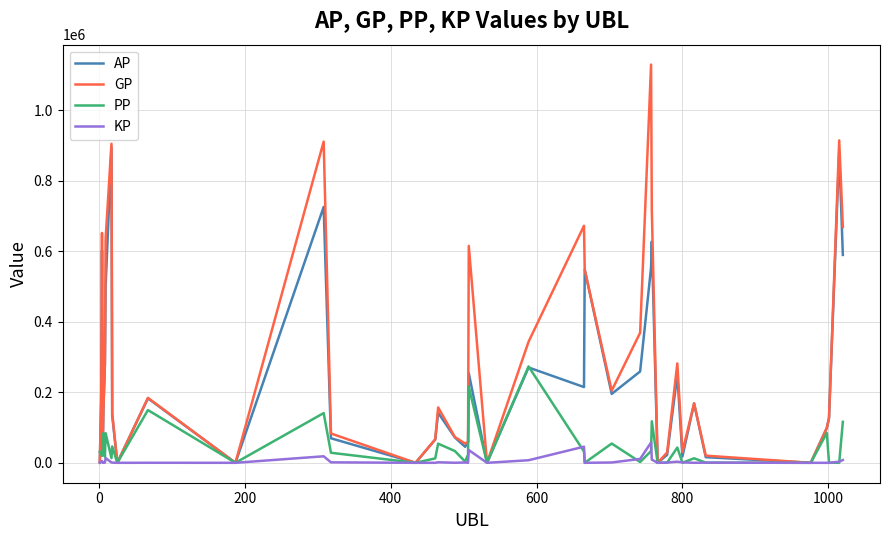

What is the greatest value displayed?

1129756.0